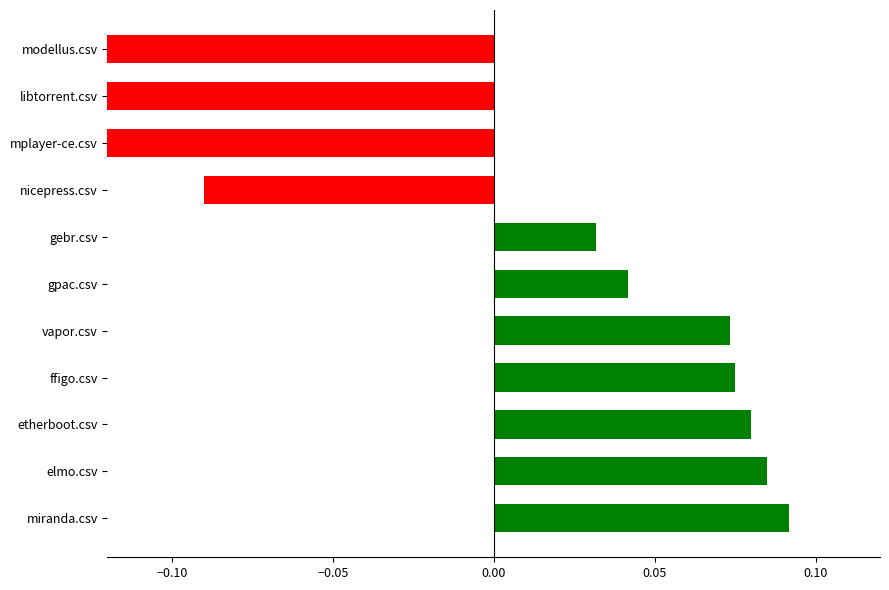

The chart shows a value of -0.0 at mplayer-ce.csv. True or false?

False